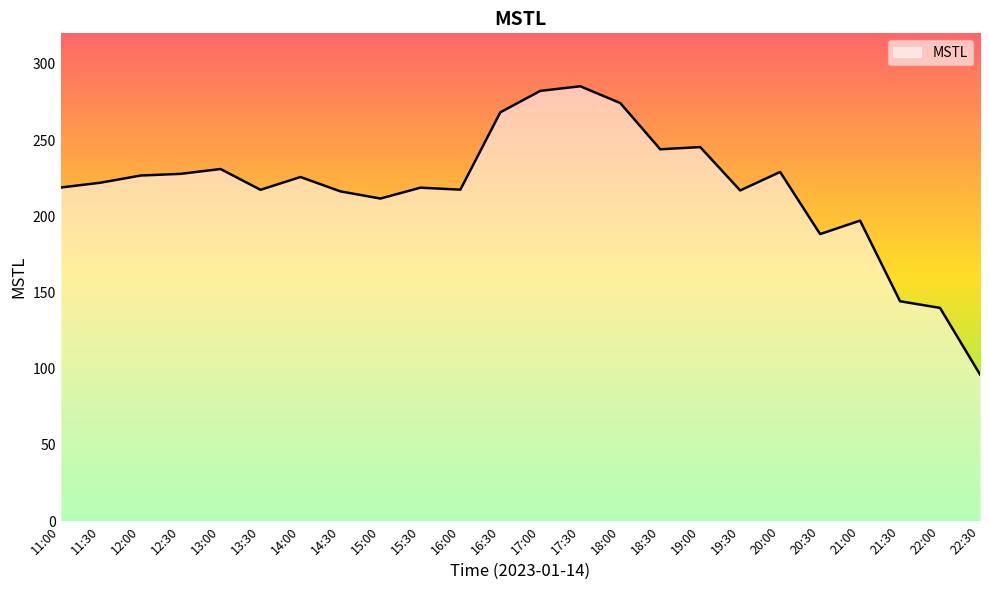

What is the difference between the maximum and minimum values?

189.0